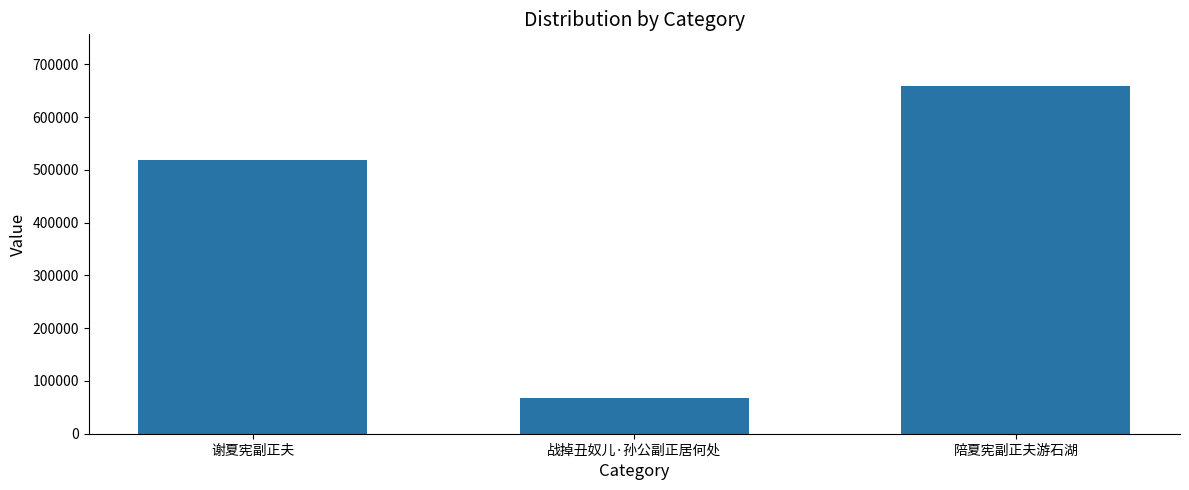

What is the sum of all values?

1245462